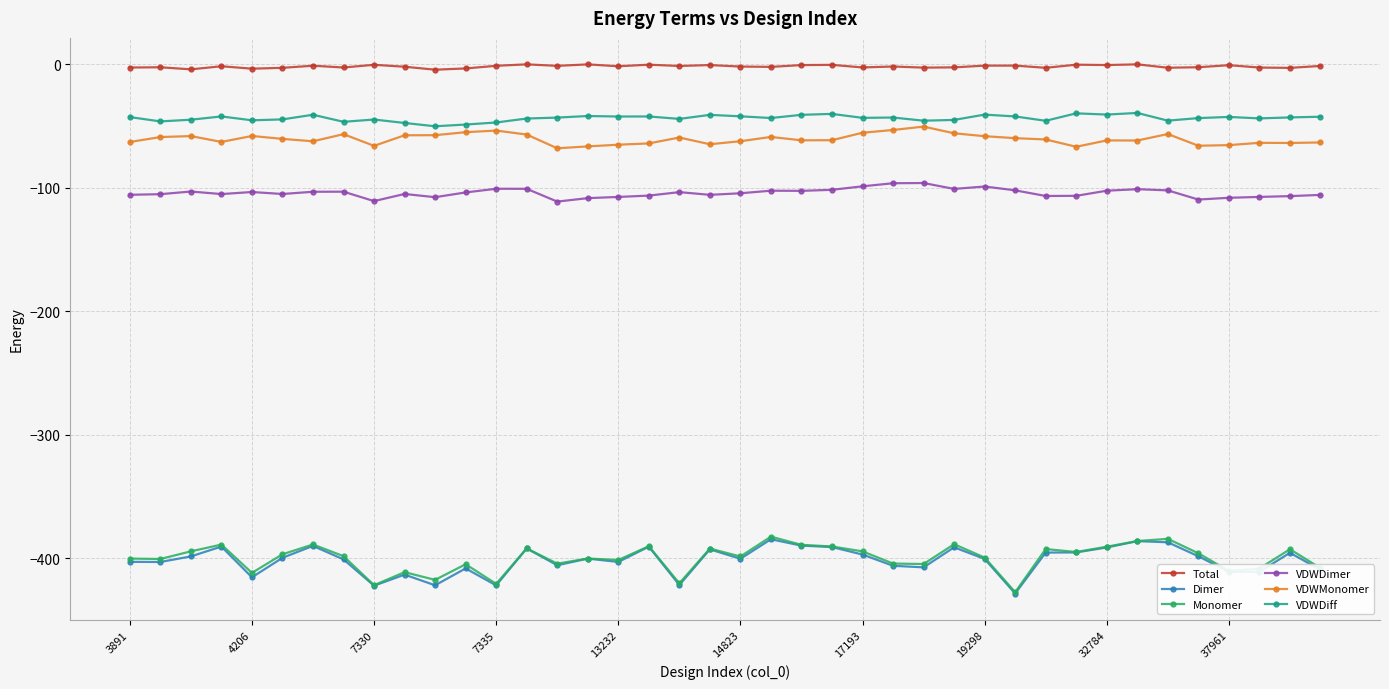

What is the value of the Monomer point at the 34th from the left?

-386.1